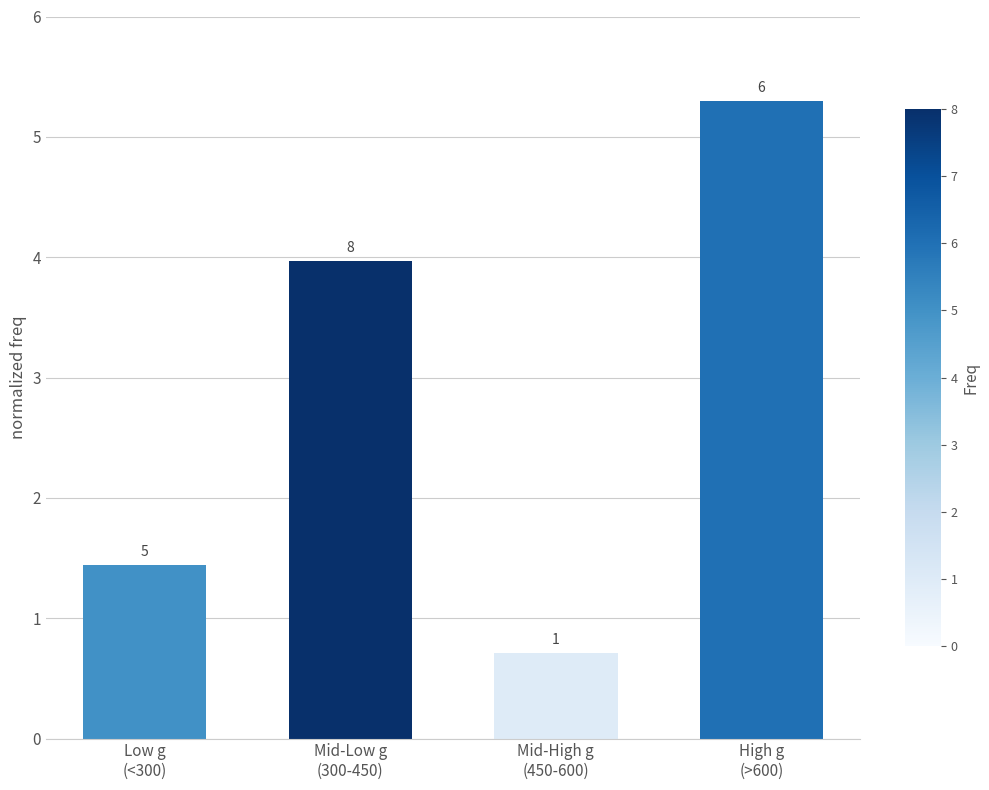

Between High g
(>600) and Mid-High g
(450-600), which is larger?

High g
(>600)